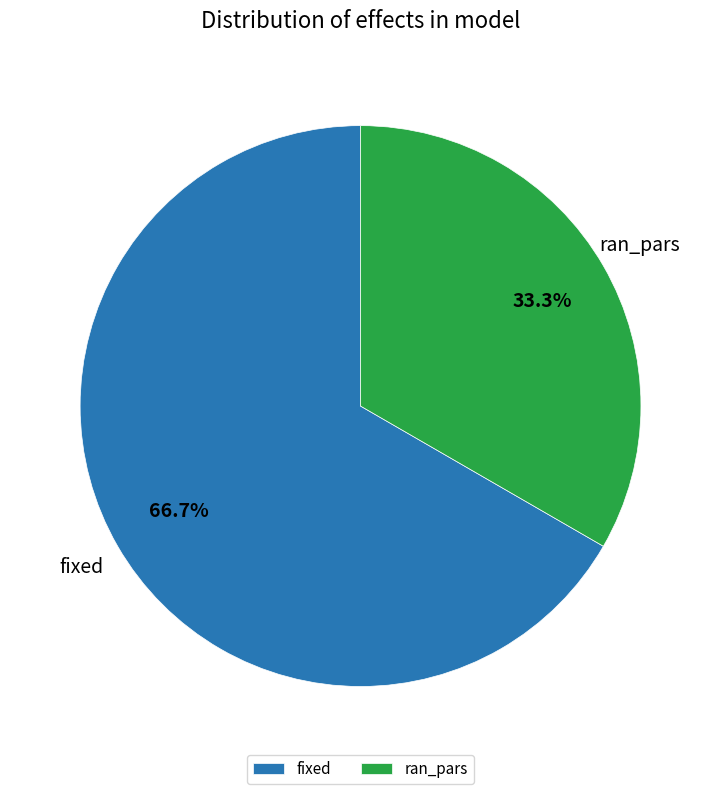

Does any single category account for the majority?

Yes